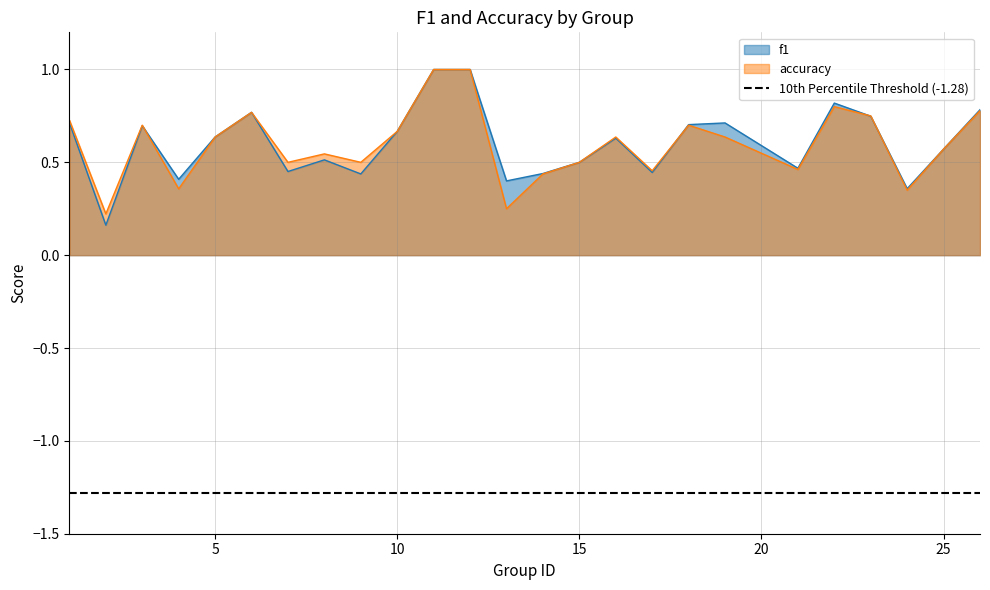

True or false: accuracy and f1 cross at least once.

True